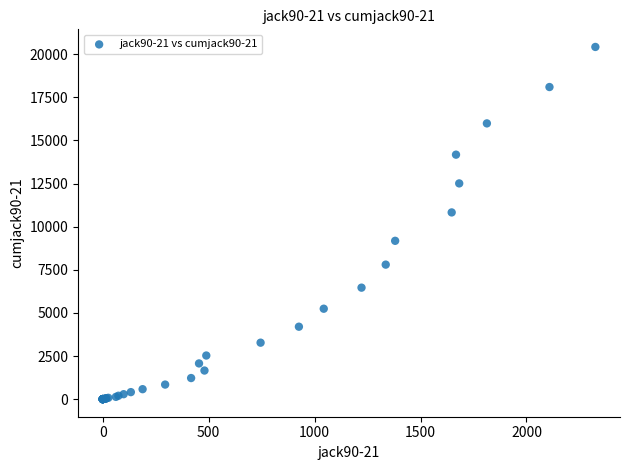

What Y value in the scatter plot is closest to 10212?

10827.5